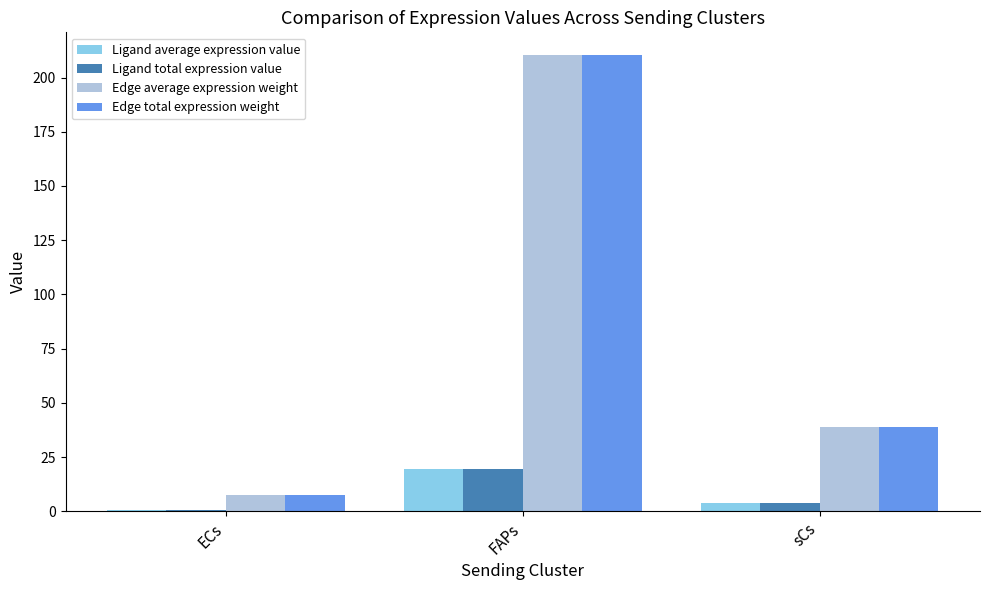

True or false: Ligand average expression value has a value of 19.6 at FAPs.

True